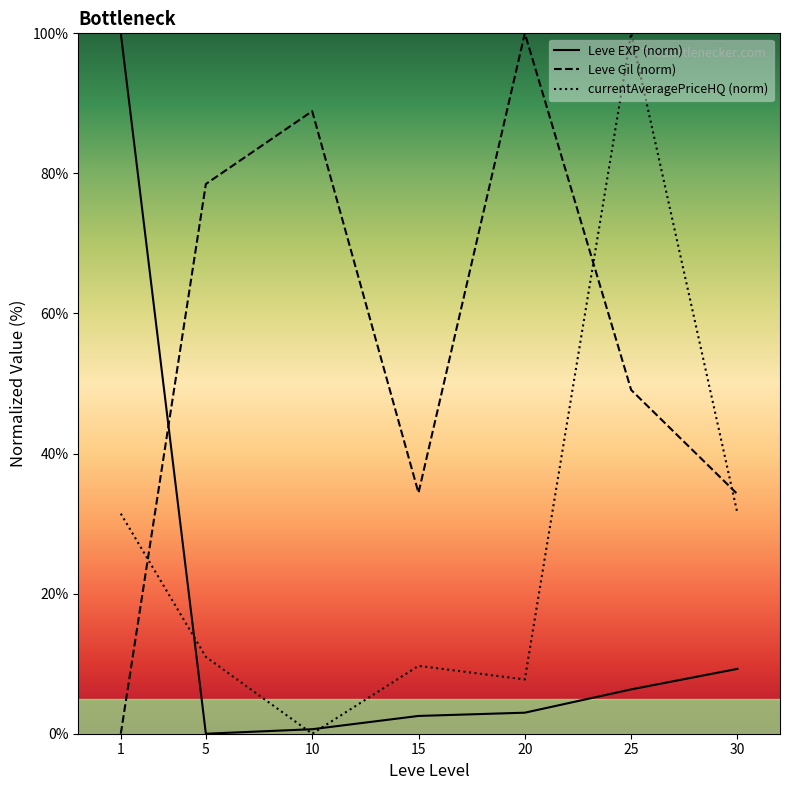

Is the value of Leve Gil (norm) at 10 greater than the value of currentAveragePriceHQ (norm) at 1?

Yes